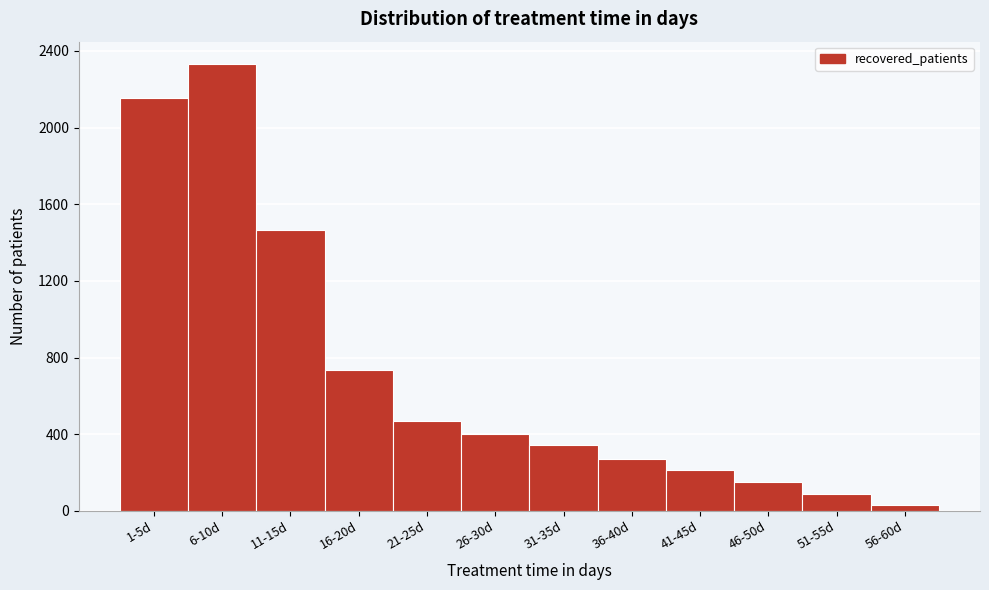

Reading left to right, what are all the values shown in this chart?

2157	2332	1465	737	468	399	344	270	214	151	89	30